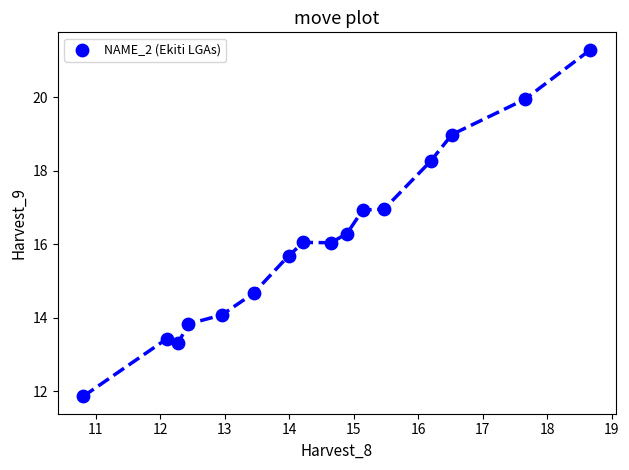

What is the range of X values (max minus min)?

7.9